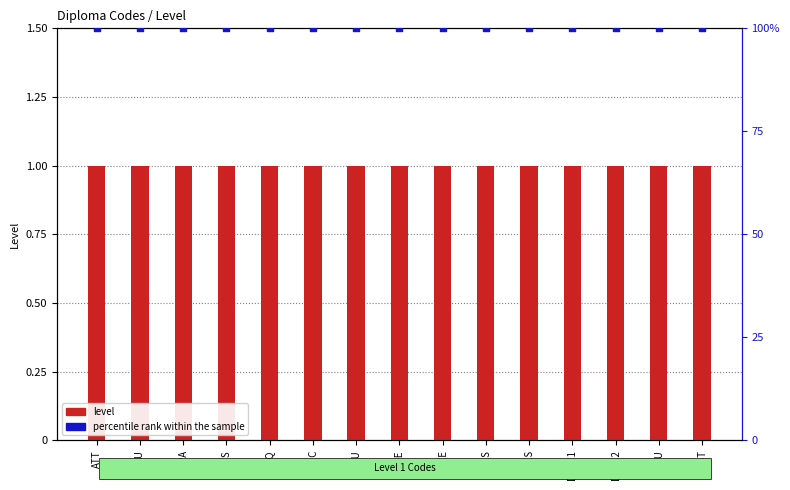

Which series has the largest Y range (max minus min)?

level